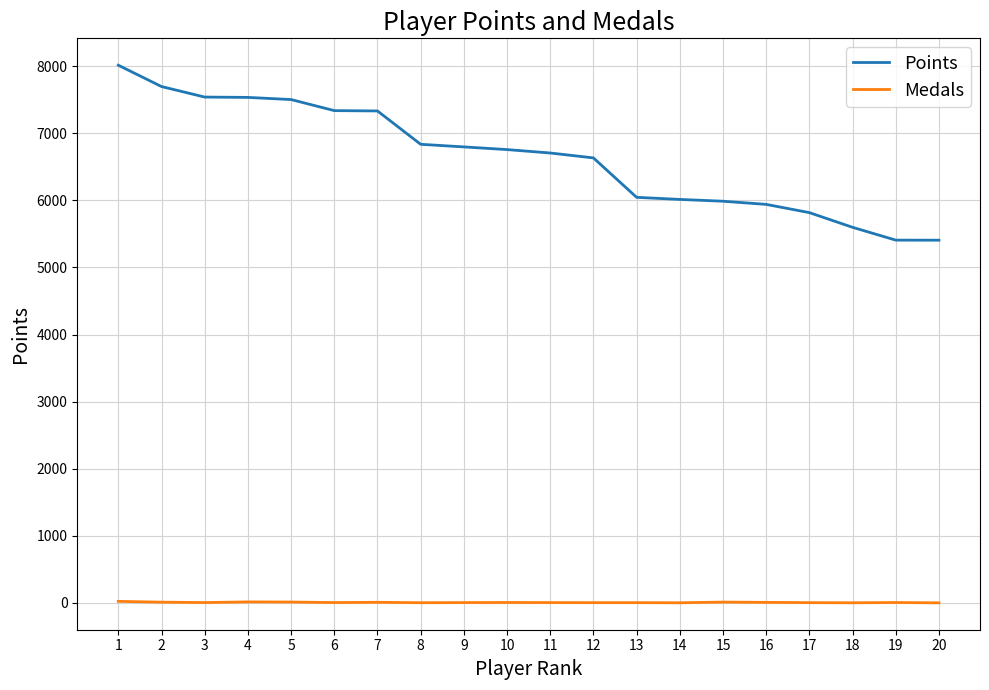

How many lines are shown in the chart?

2